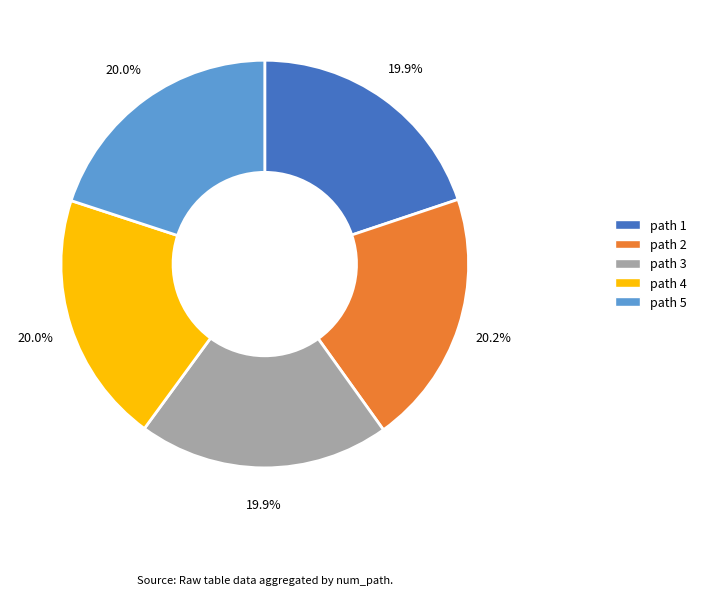

Is there any slice that represents more than half of the pie?

No